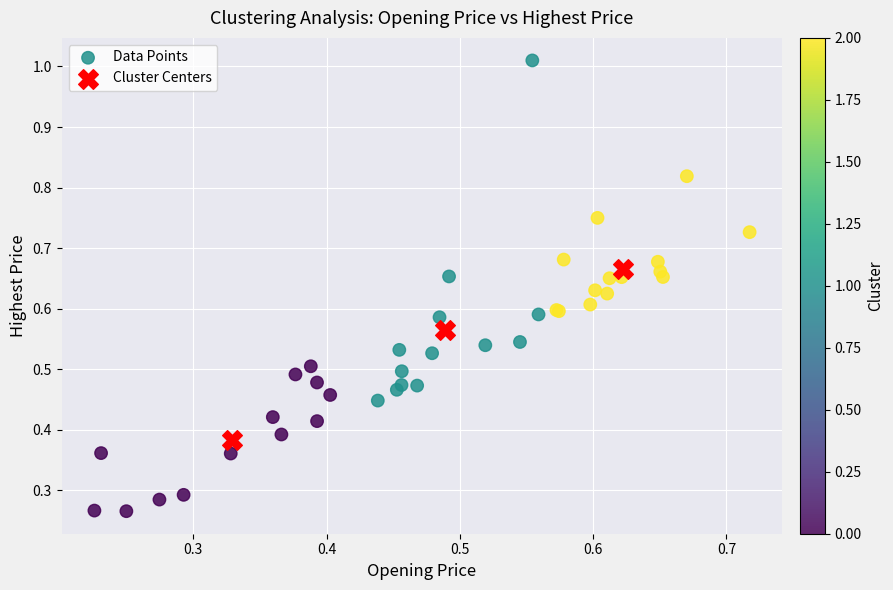

Which series reaches the maximum Y coordinate?

Data Points